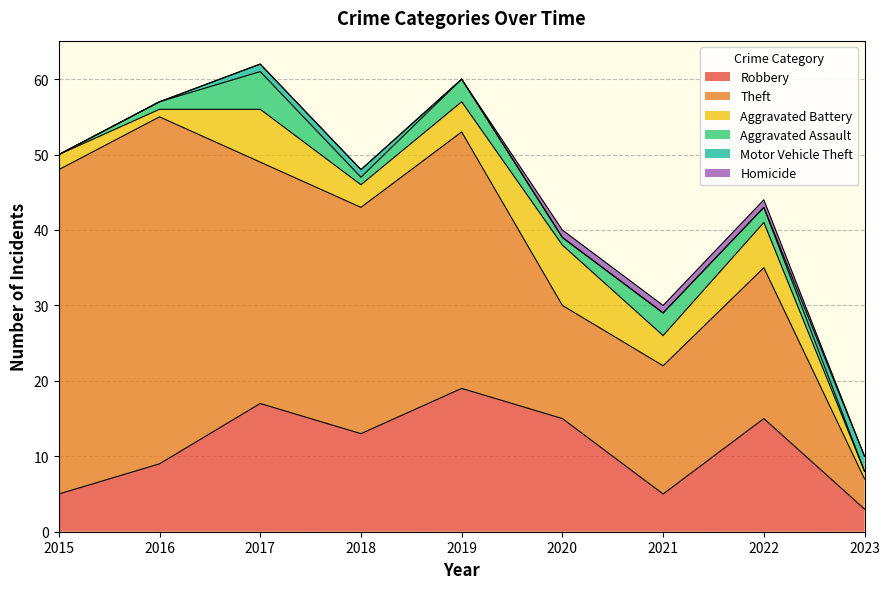

At how many categories does at least one series exceed 30?

4